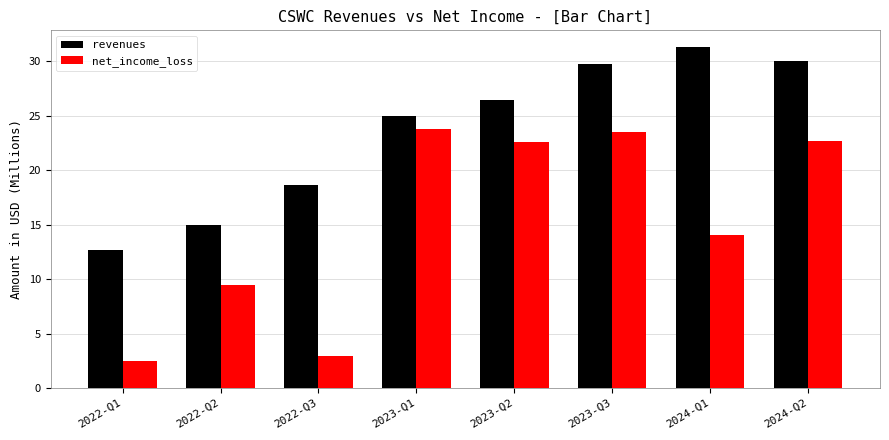

Is the value of revenues at 2023-Q2 greater than the value of net_income_loss at 2024-Q1?

Yes